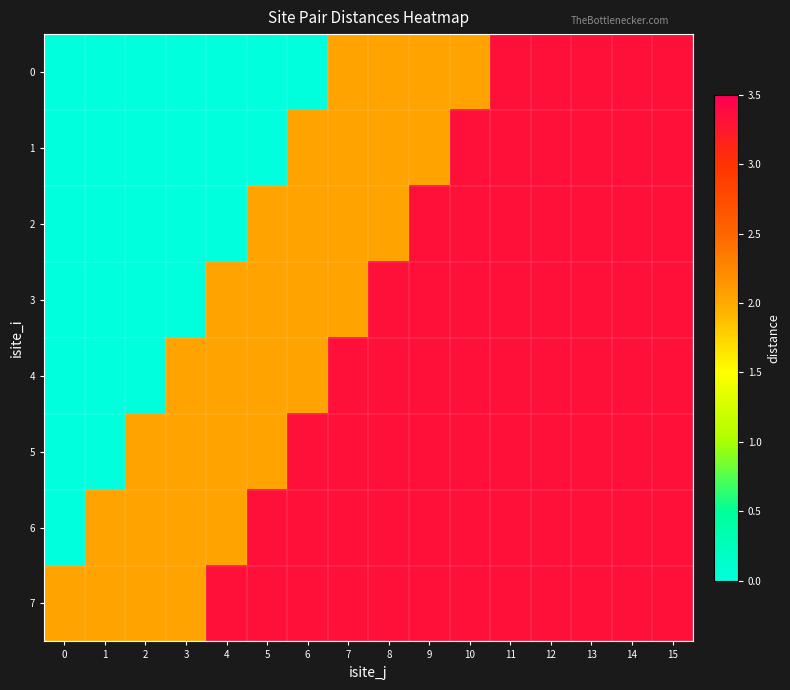

Reading left to right, transcribe all the data shown in this chart.

0: 0=0.0	1=0.0	2=0.0	3=0.0	4=0.0	5=0.0	6=0.0	7=2.0	8=2.0	9=2.0	10=2.0	11=3.3	12=3.3	13=3.3	14=3.3	15=3.3
1: 0=0.0	1=0.0	2=0.0	3=0.0	4=0.0	5=0.0	6=2.0	7=2.0	8=2.0	9=2.0	10=3.3	11=3.3	12=3.3	13=3.3	14=3.3	15=3.3
2: 0=0.0	1=0.0	2=0.0	3=0.0	4=0.0	5=2.0	6=2.0	7=2.0	8=2.0	9=3.3	10=3.3	11=3.3	12=3.3	13=3.3	14=3.3	15=3.3
3: 0=0.0	1=0.0	2=0.0	3=0.0	4=2.0	5=2.0	6=2.0	7=2.0	8=3.3	9=3.3	10=3.3	11=3.3	12=3.3	13=3.3	14=3.3	15=3.3
4: 0=0.0	1=0.0	2=0.0	3=2.0	4=2.0	5=2.0	6=2.0	7=3.3	8=3.3	9=3.3	10=3.3	11=3.3	12=3.3	13=3.3	14=3.3	15=3.3
5: 0=0.0	1=0.0	2=2.0	3=2.0	4=2.0	5=2.0	6=3.3	7=3.3	8=3.3	9=3.3	10=3.3	11=3.3	12=3.3	13=3.3	14=3.3	15=3.3
6: 0=0.0	1=2.0	2=2.0	3=2.0	4=2.0	5=3.3	6=3.3	7=3.3	8=3.3	9=3.3	10=3.3	11=3.3	12=3.3	13=3.3	14=3.3	15=3.3
7: 0=2.0	1=2.0	2=2.0	3=2.0	4=3.3	5=3.3	6=3.3	7=3.3	8=3.3	9=3.3	10=3.3	11=3.3	12=3.3	13=3.3	14=3.3	15=3.3